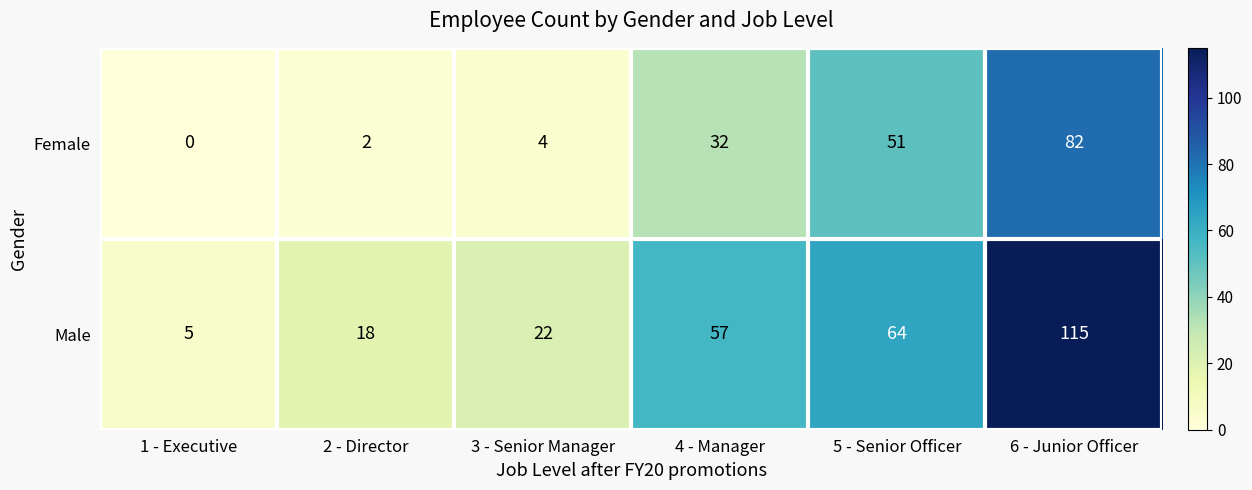

Reading left to right, what are all the values shown in this chart?

Female: 0	2	4	32	51	82
Male: 5	18	22	57	64	115